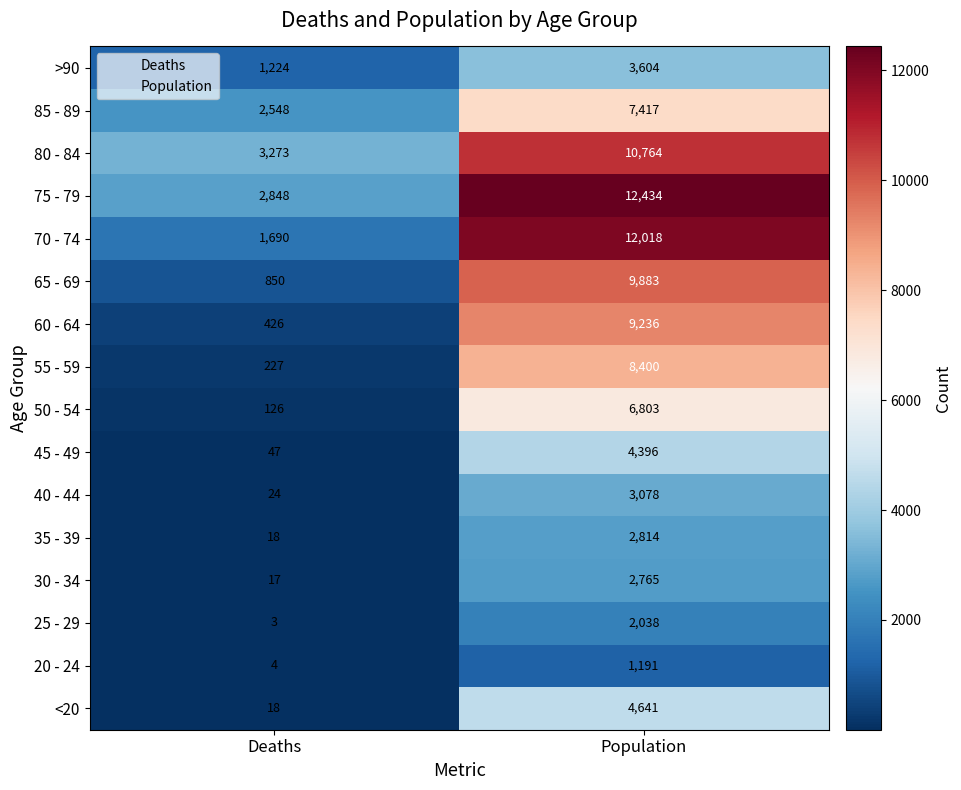

What is the sum of the 60 - 64 values at Population and Deaths?

9662